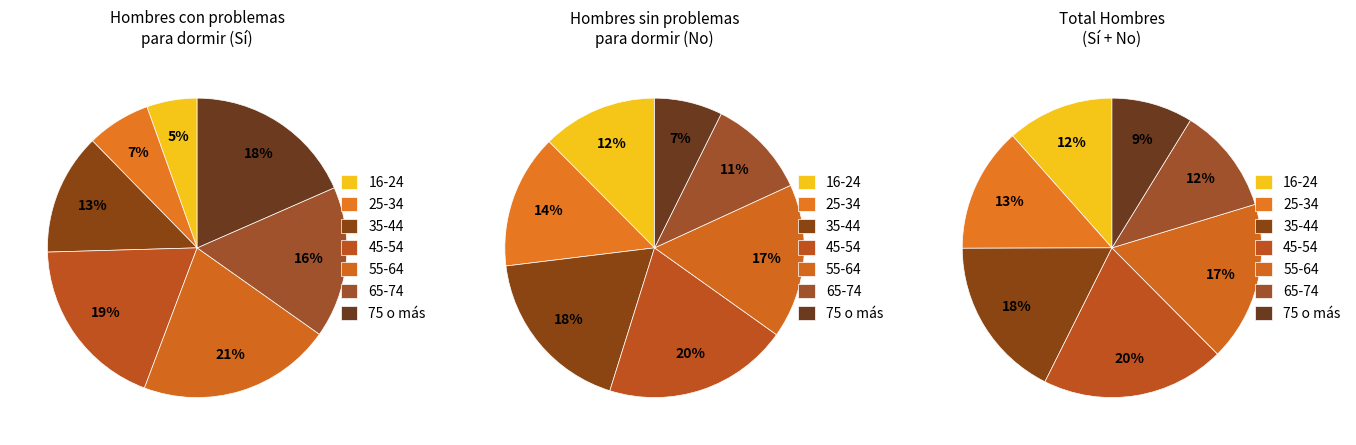

To the nearest percent, what is the difference between the 35-44 and 45-54 slice percentages?

6%